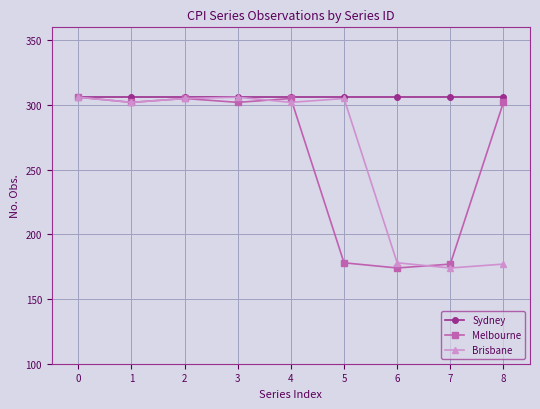

True or false: Brisbane has more than 0 interior local peaks.

True